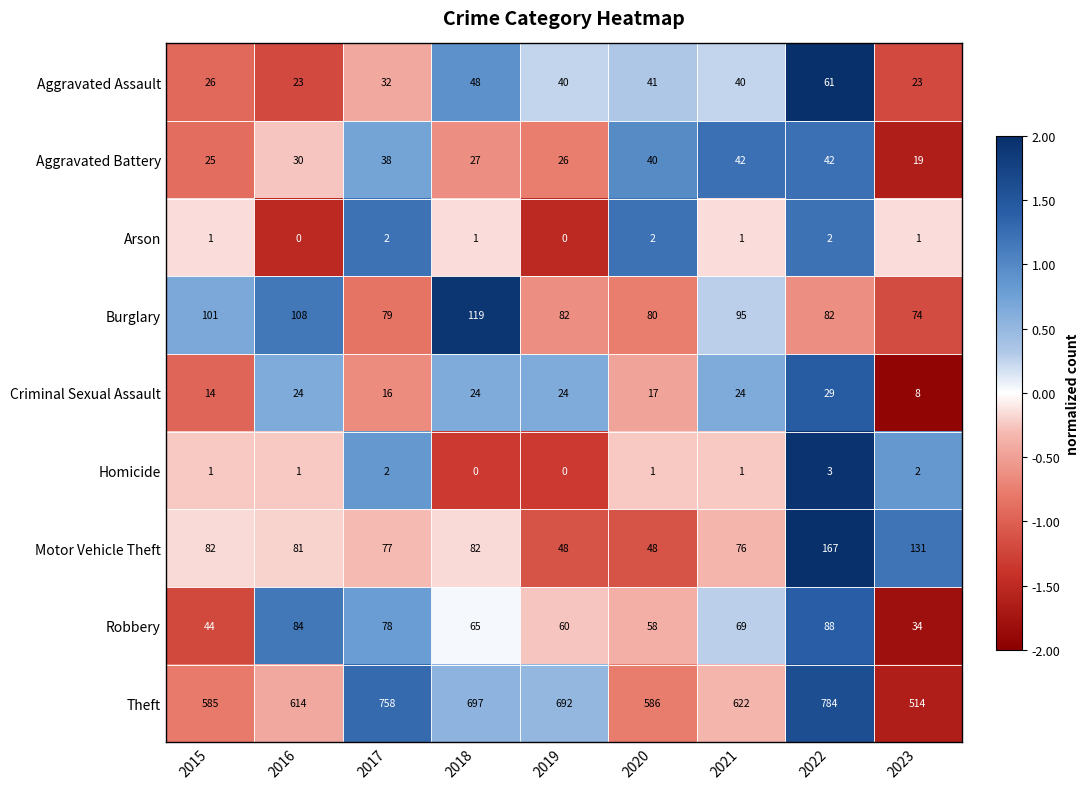

At which category is the sum across all series the highest?

2022